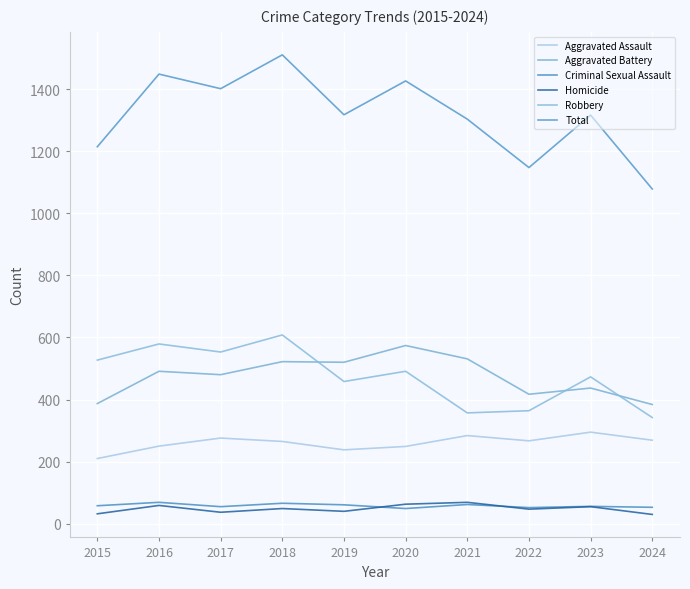

Is this an area chart (filled region under the line)?

No